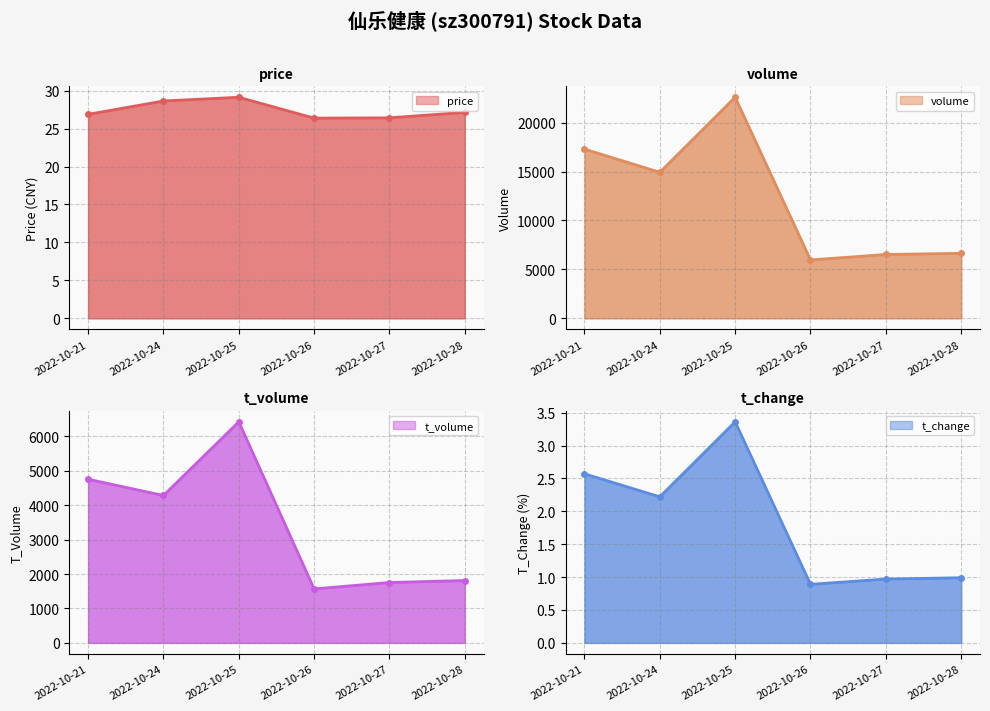

What is the sum of the volume values at 2022-10-27 and 2022-10-24?

21452.0